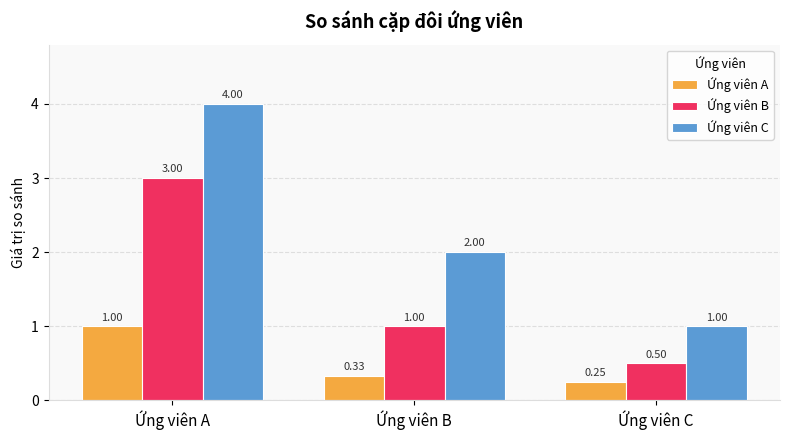

Rank the series at Ứng viên A from highest to lowest value.

Ứng viên C, Ứng viên B, Ứng viên A